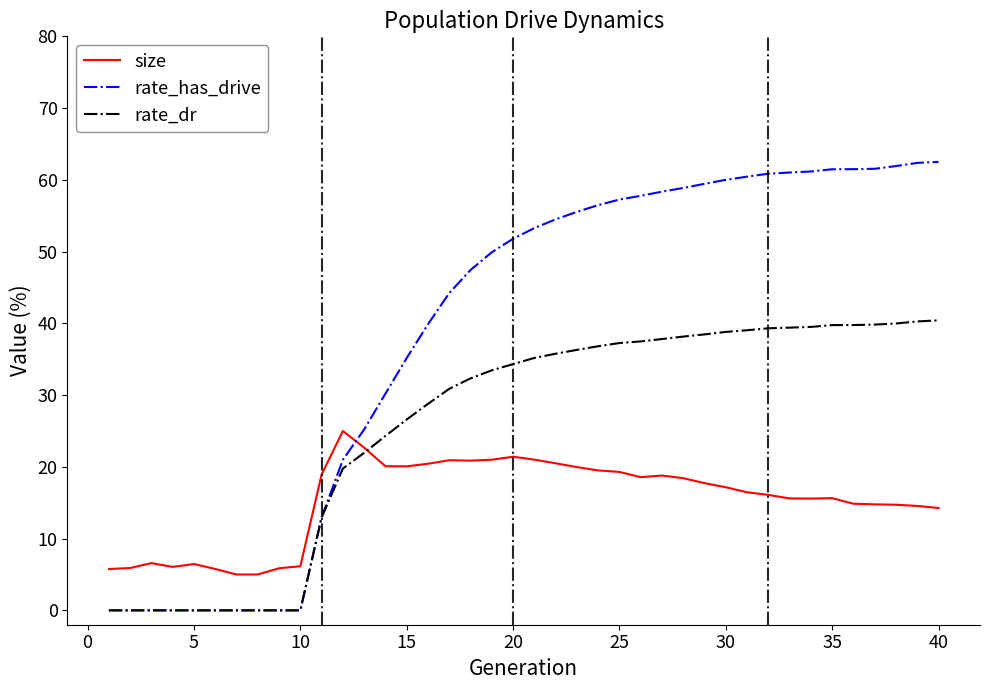

After their last crossing, which series has the higher values: size or rate_has_drive?

rate_has_drive